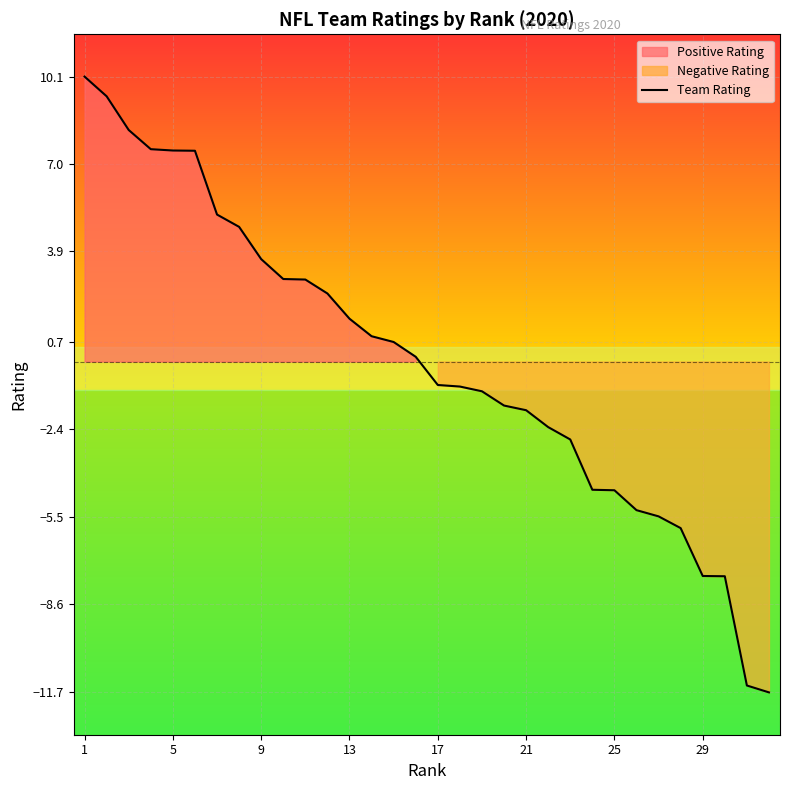

How many values are below 0?

16